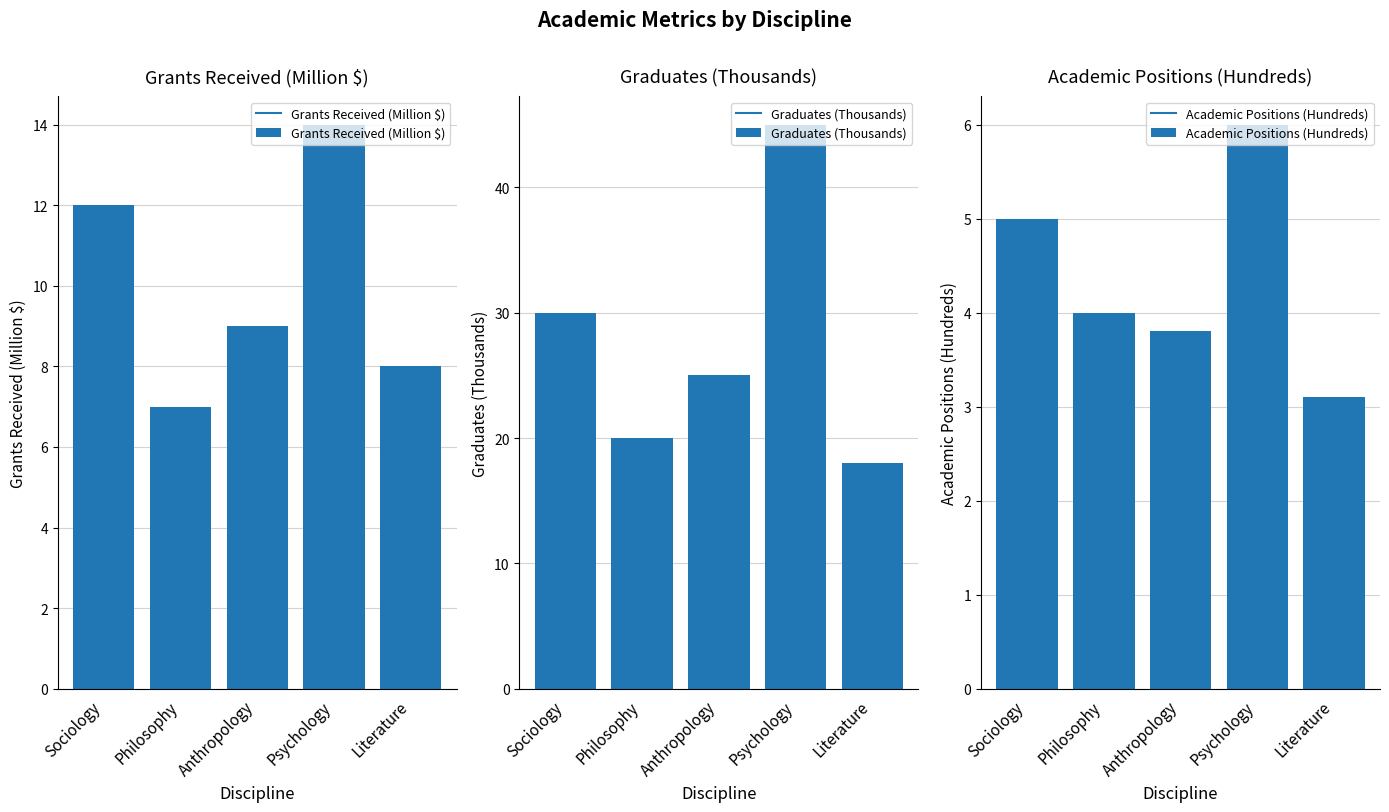

Which series has the largest total across all categories?

Graduates (Thousands)